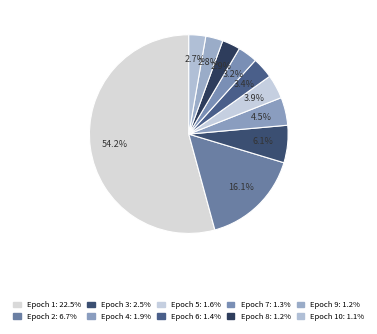

How many slices are in this pie chart?

10